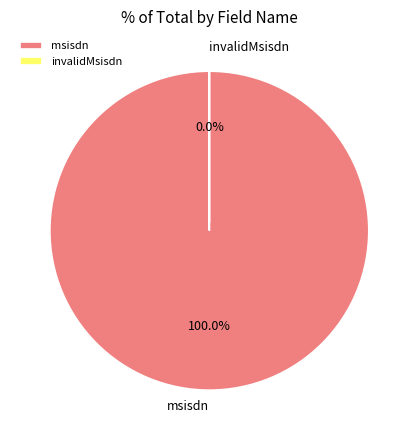

Count the number of slices in the pie.

2